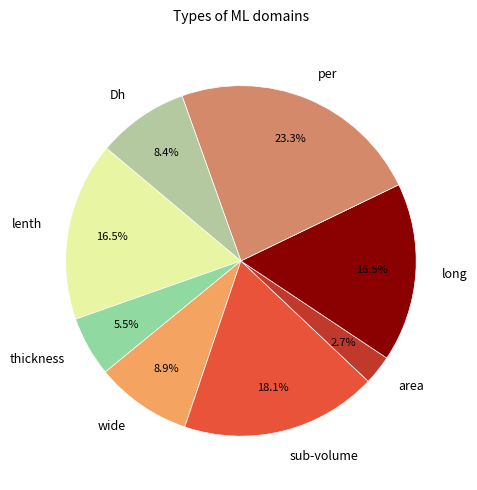

Which has a higher value, wide or lenth?

lenth